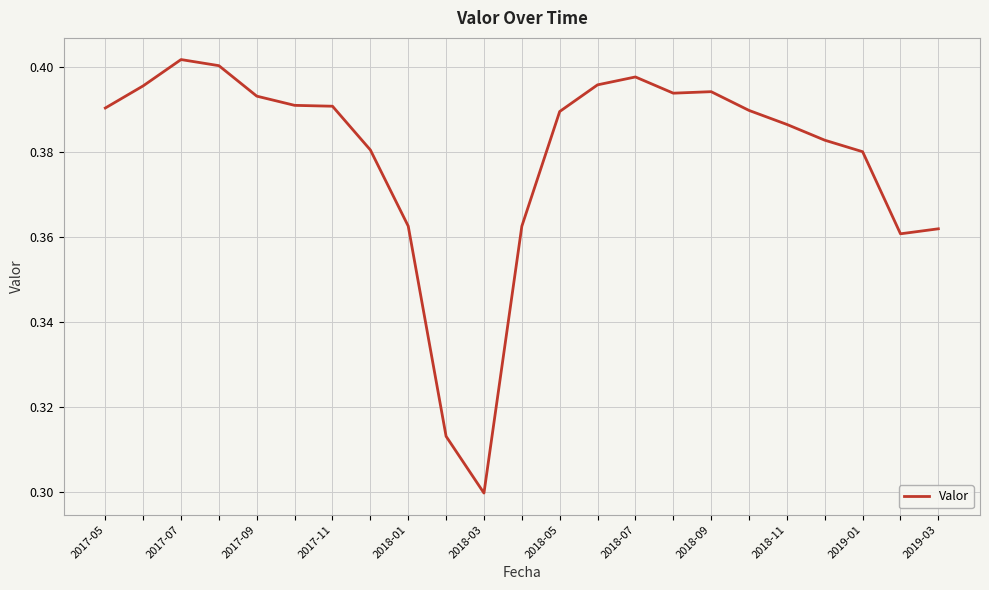

What is the difference between the second highest and minimum values?

0.1